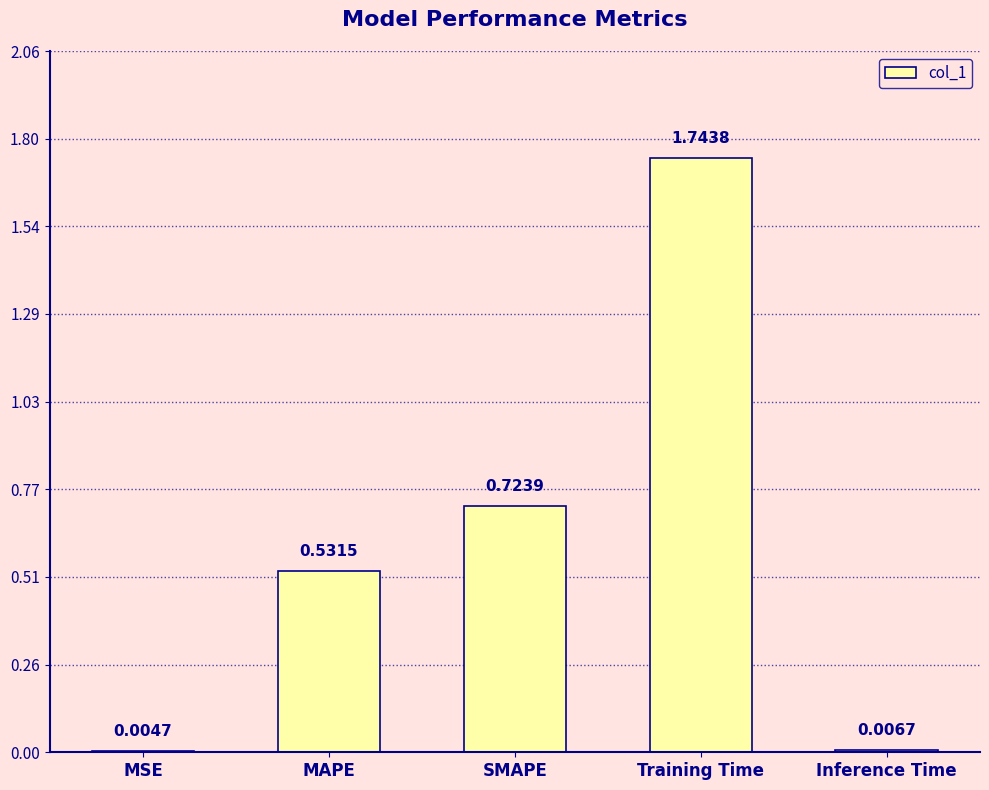

What is the sum of all values?

3.0